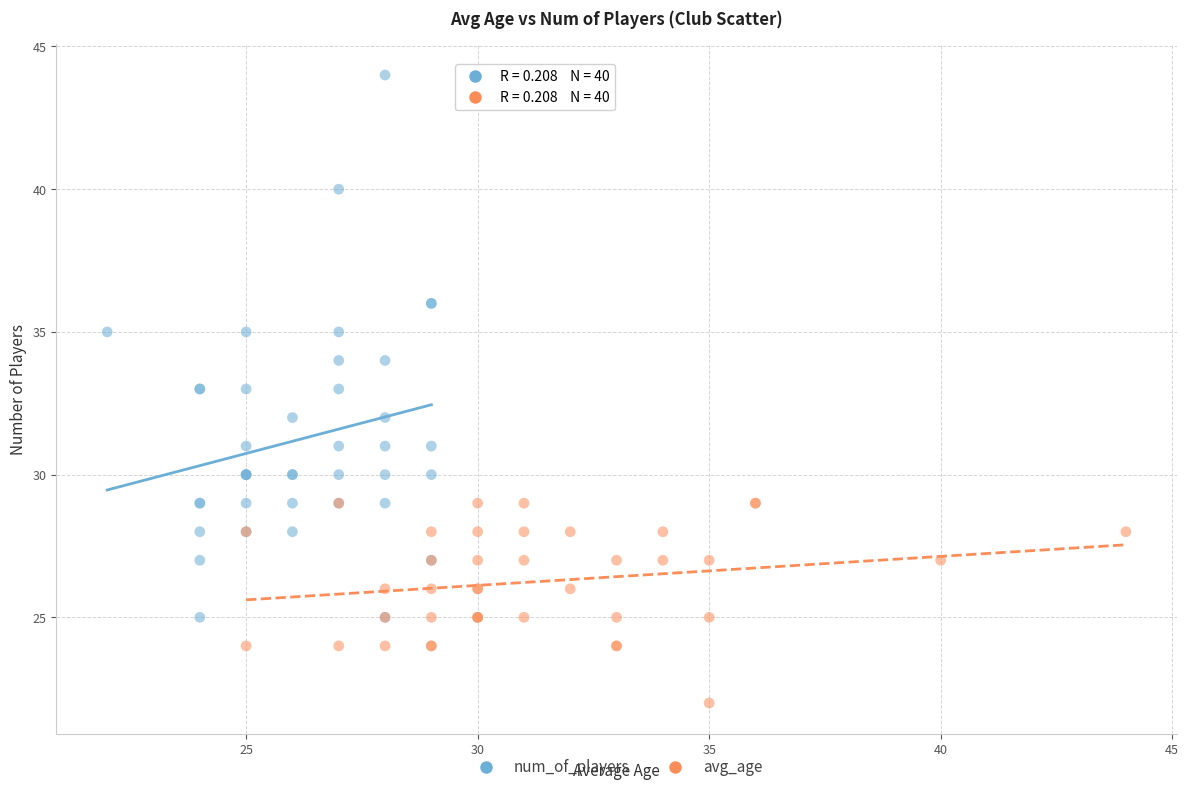

Which series contains the highest Y value?

num_of_players